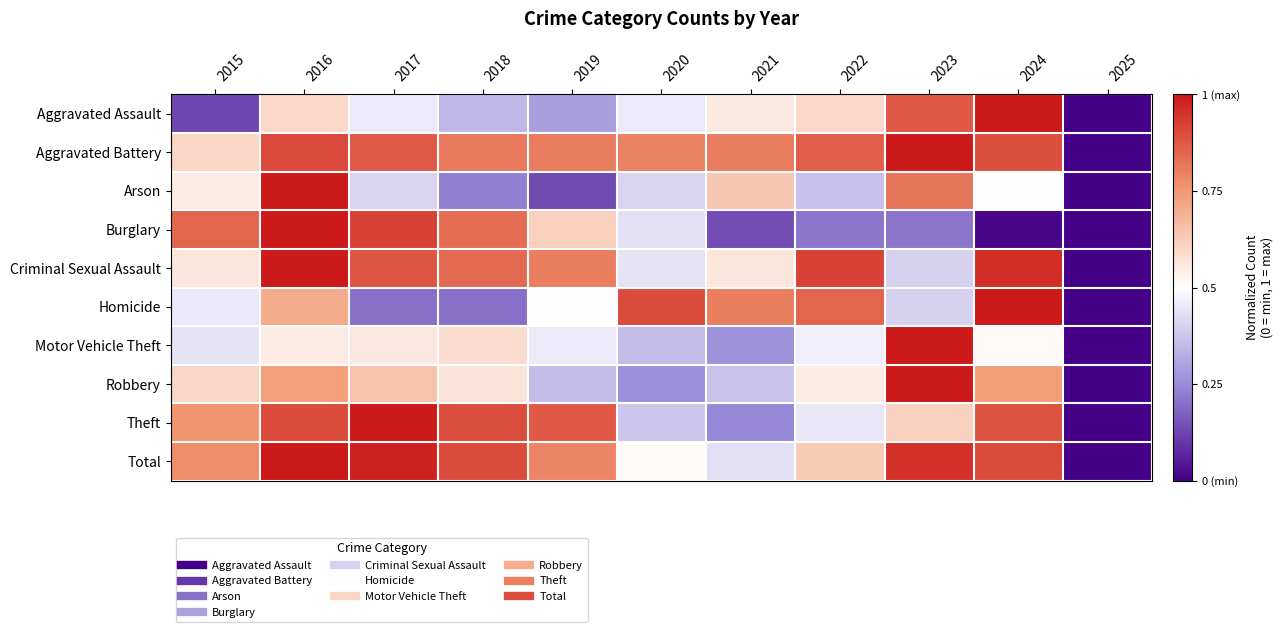

What is the spread (max minus min) of values at 2016?

0.4